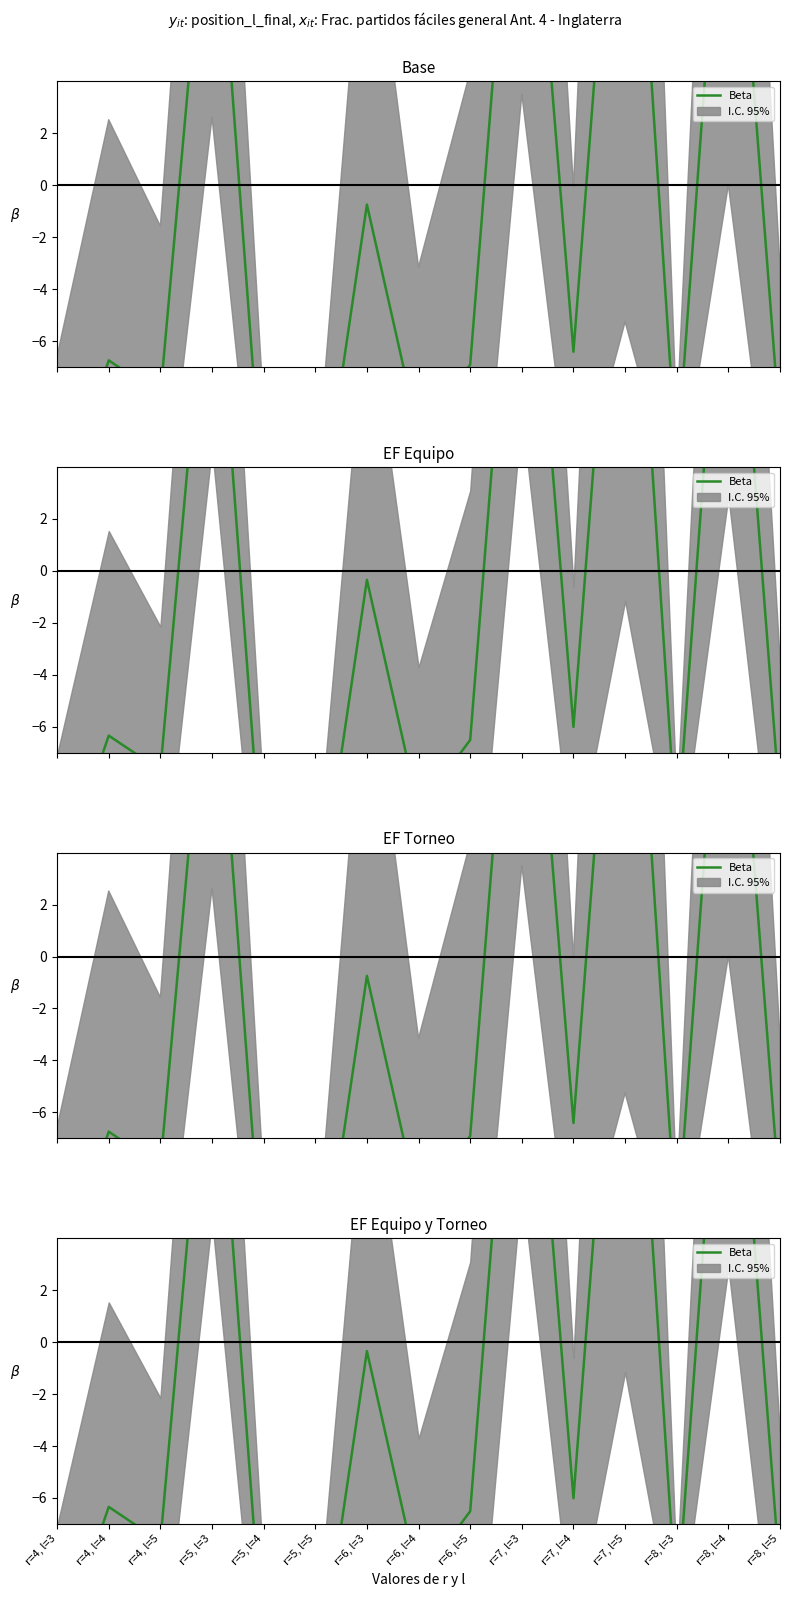

How many points are lower than both their immediate neighbors (excluding endpoints)?

5